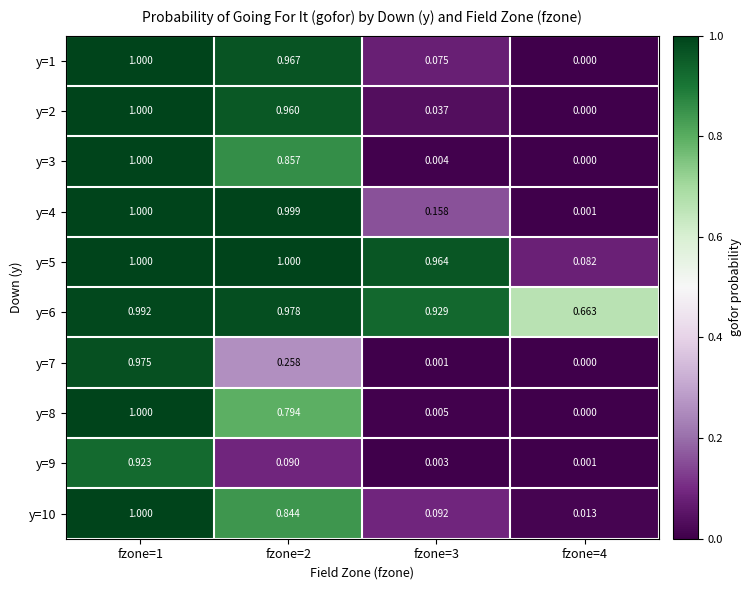

Is the value of y=9 at fzone=1 greater than the value of y=10 at fzone=2?

Yes